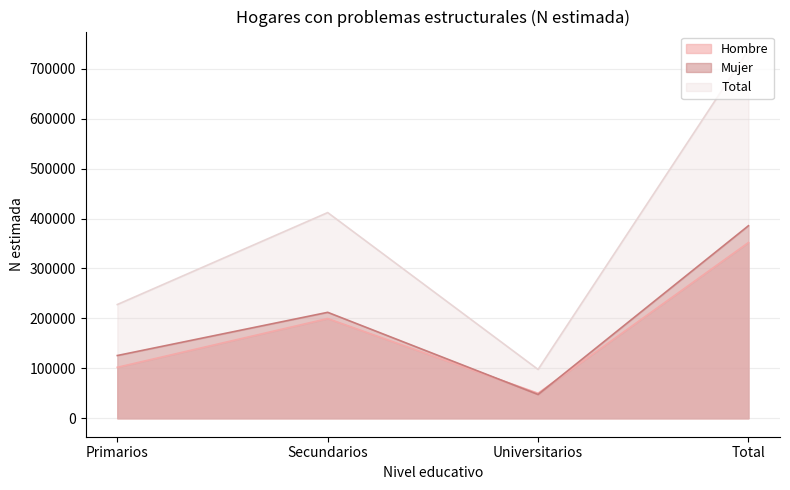

What is the label of the 2nd point from the right?

Universitarios